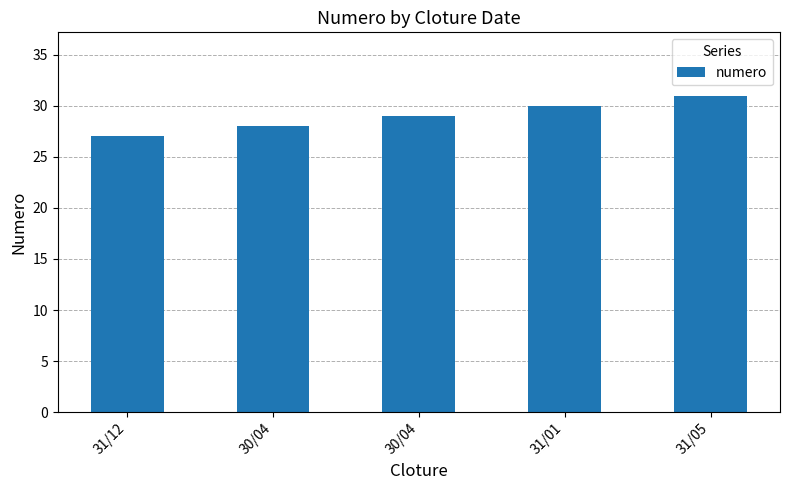

Which category has the highest value across all series?

31/05